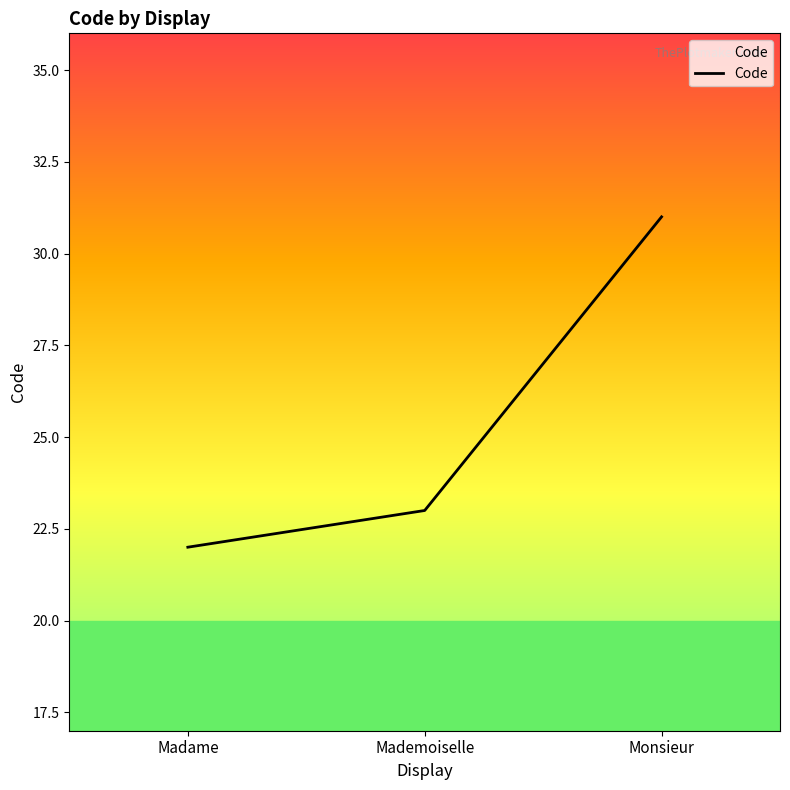

Rank the categories by value from lowest to highest.

Madame, Mademoiselle, Monsieur